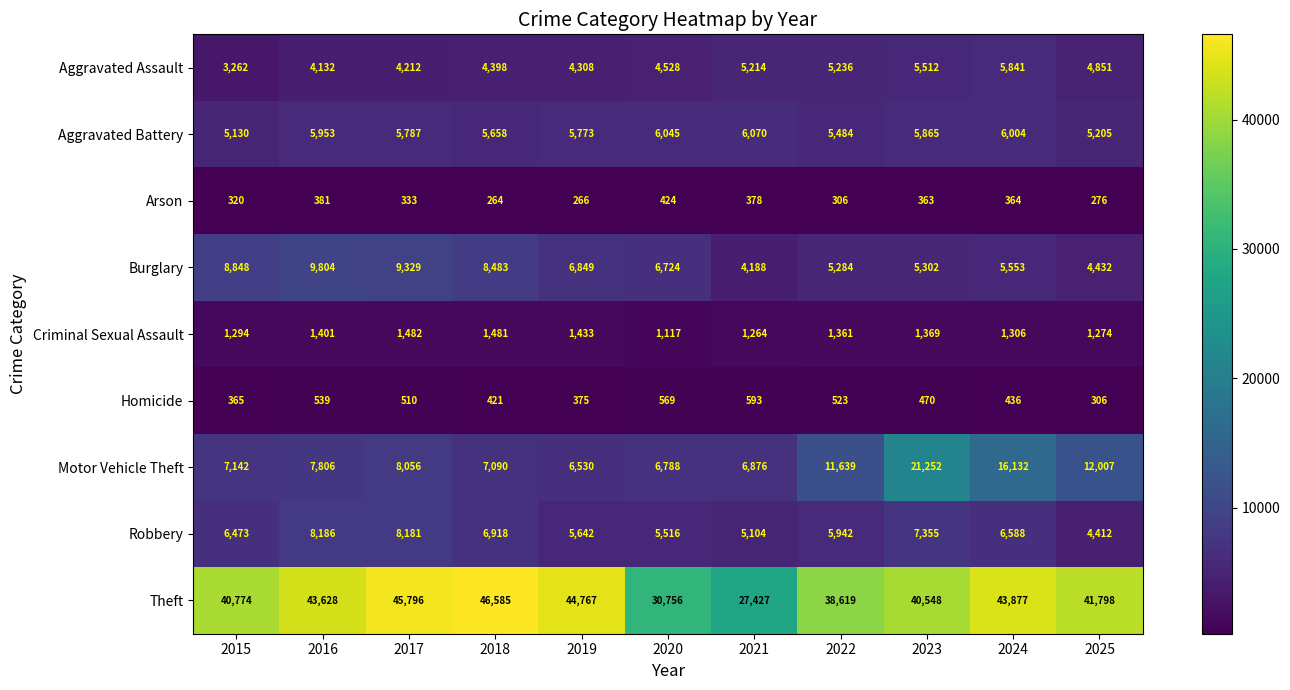

Where does the Aggravated Battery series first go above 5787?

2016